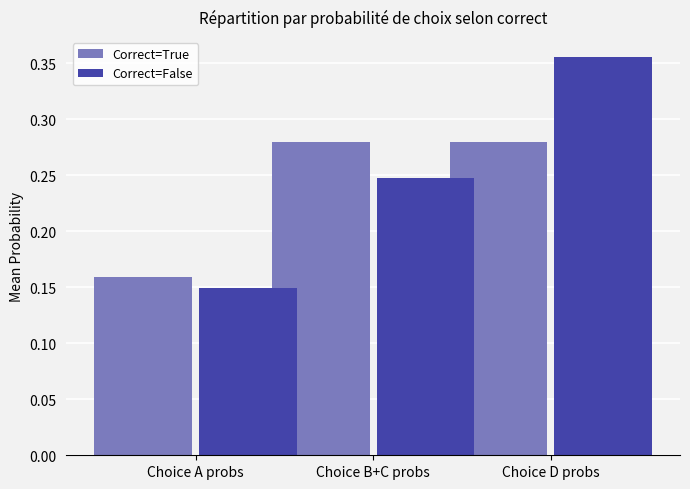

Is the value of Correct=True at Choice B+C probs greater than the value of Correct=False at Choice D probs?

No